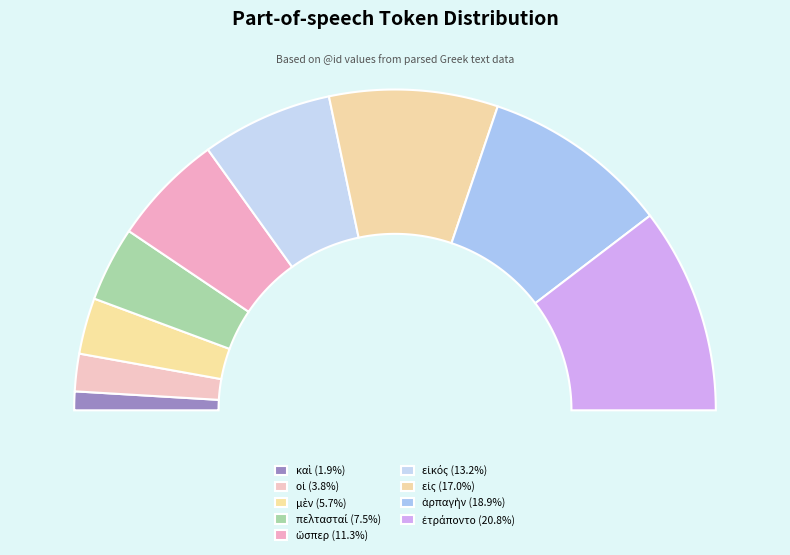

True or false: εἰκός accounts for 4% of the total.

False